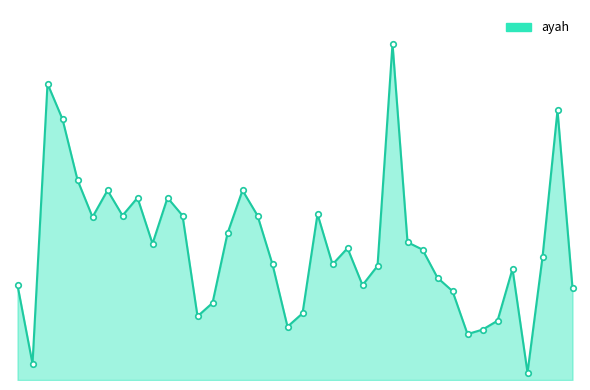

Is this an area chart (filled region under the line)?

Yes